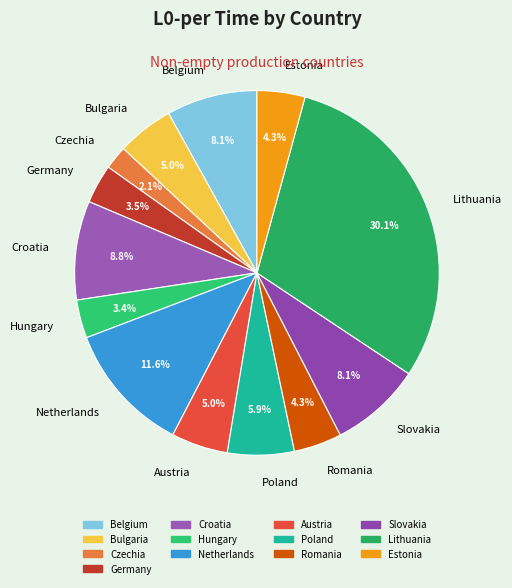

What percentage do Hungary and Netherlands together represent?

15.0%